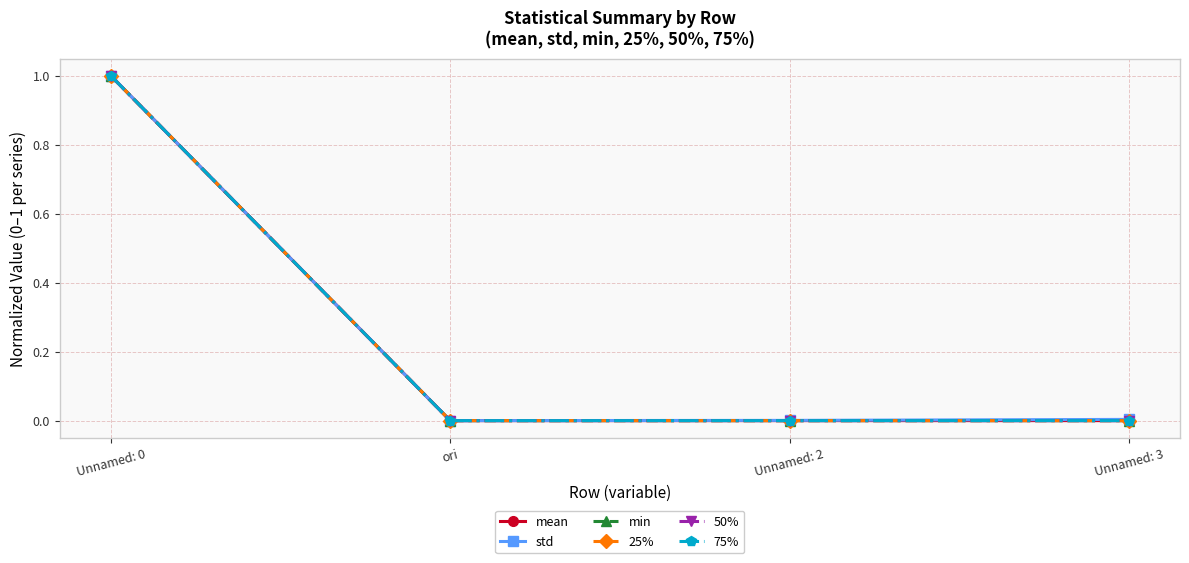

Between which two adjacent categories do std and 50% first intersect?

ori and Unnamed: 2